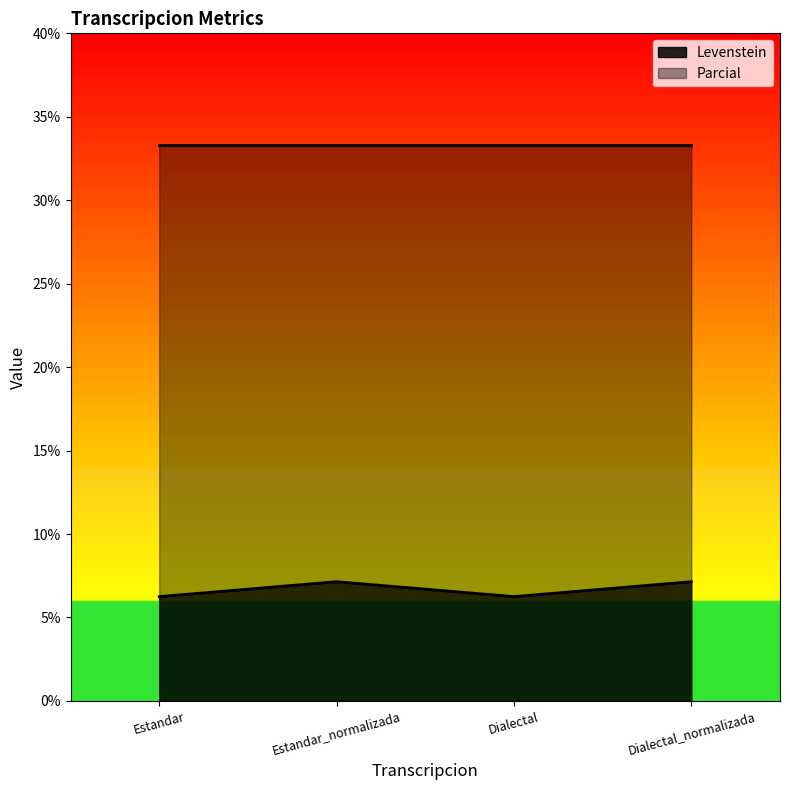

List the labels in order of value, smallest first.

Estandar, Dialectal, Estandar_normalizada, Dialectal_normalizada